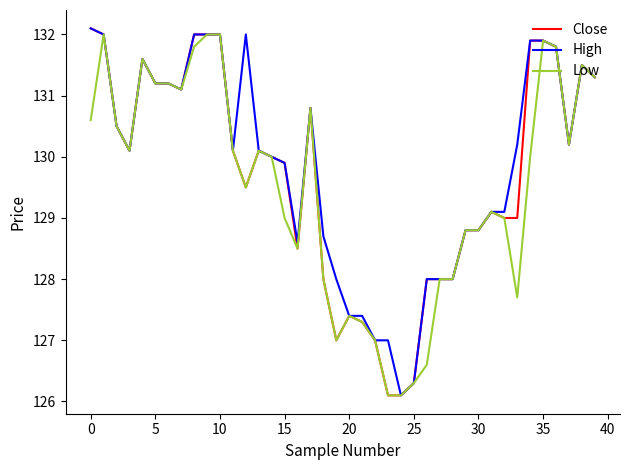

What is the smallest value displayed?

126.1